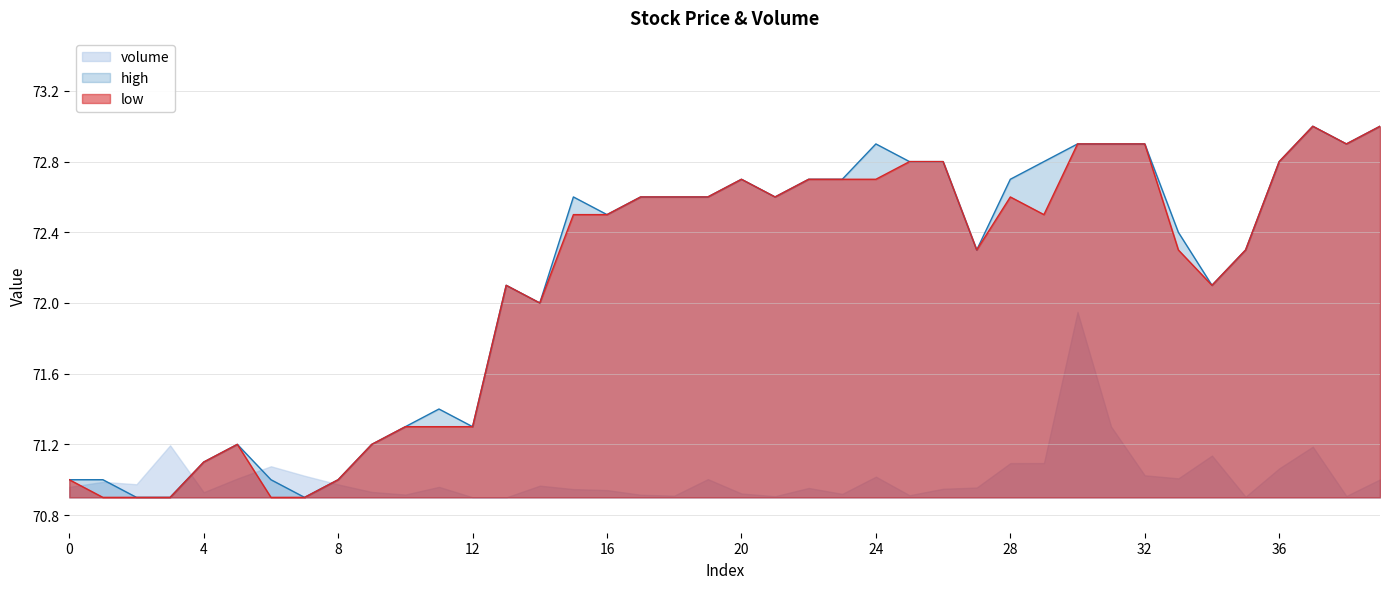

Is it true that high equals 95.9 at 0?

False